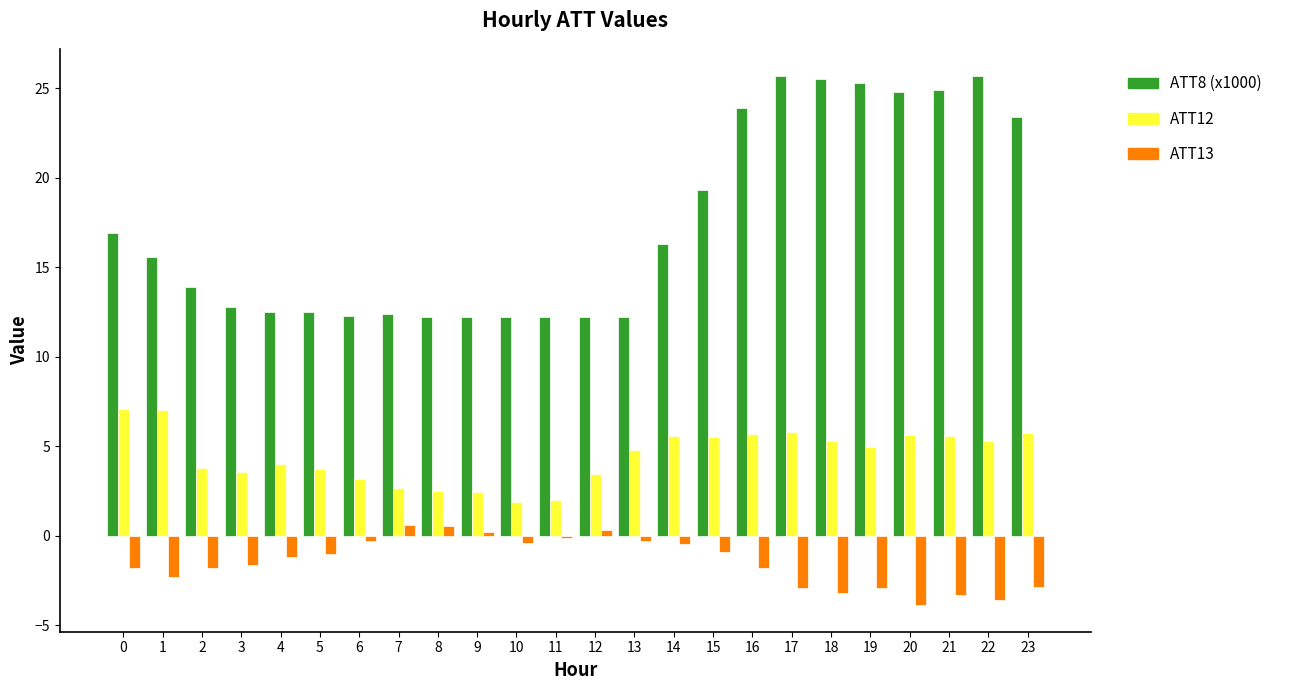

What is the difference between the highest and lowest values at 14?

16.8